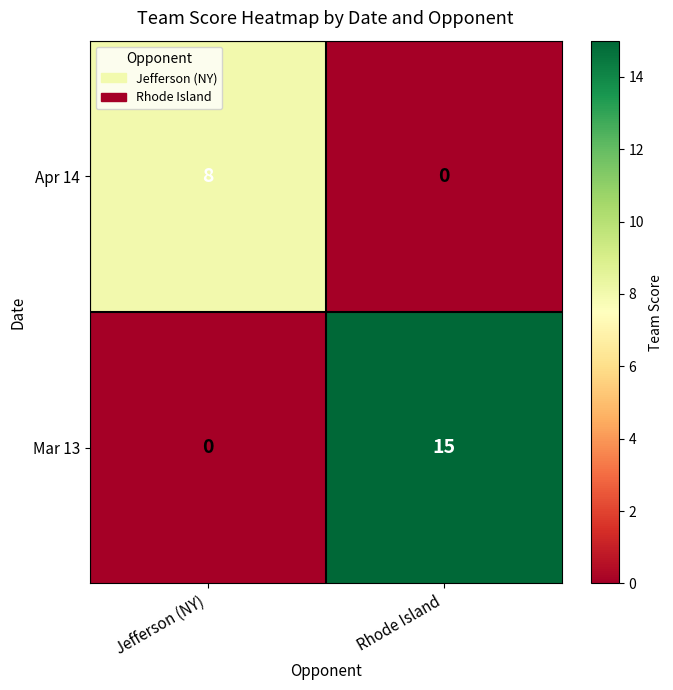

At how many categories does at least one series exceed 0?

2